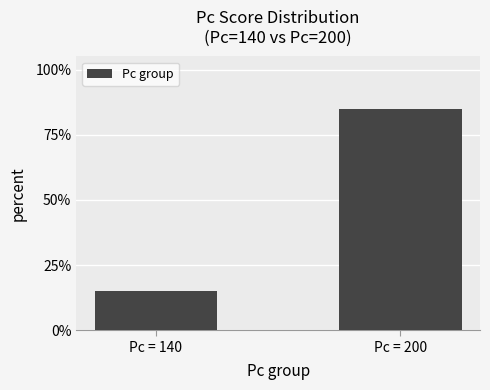

List the labels in order of value, largest first.

Pc = 200, Pc = 140